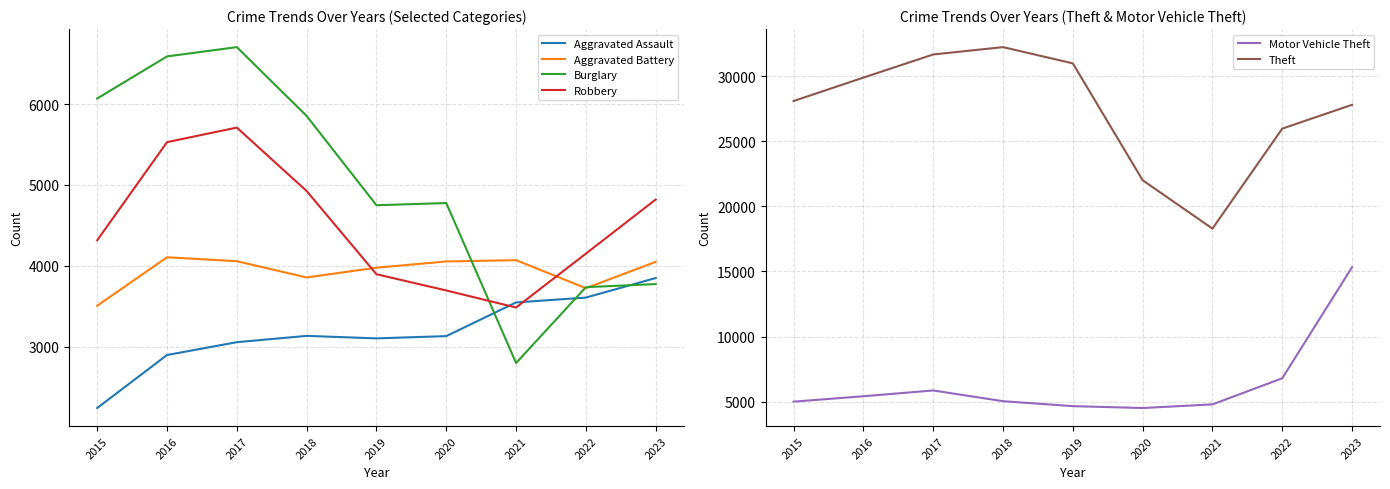

Does the chart display data point markers on the line(s)?

No